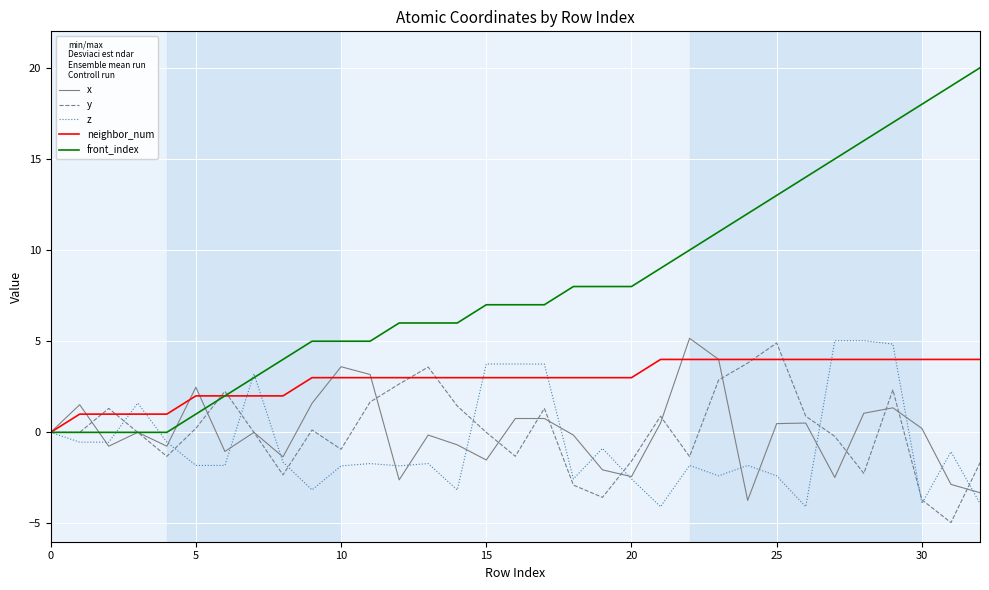

What is the minimum value for z?

-4.1